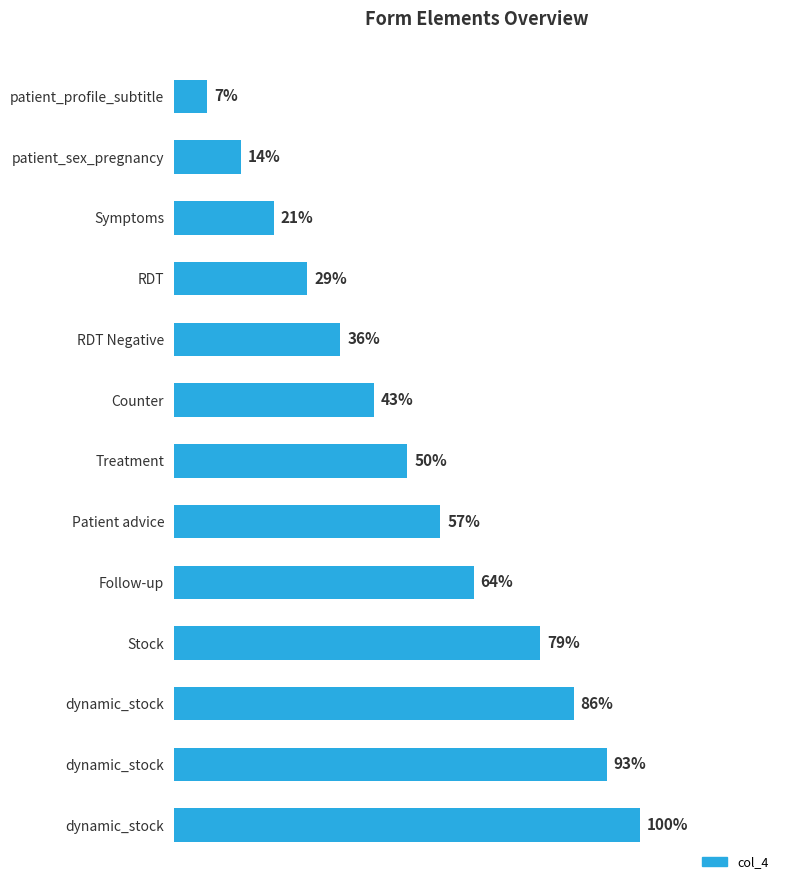

What is the difference between the second highest and minimum values?

85.7